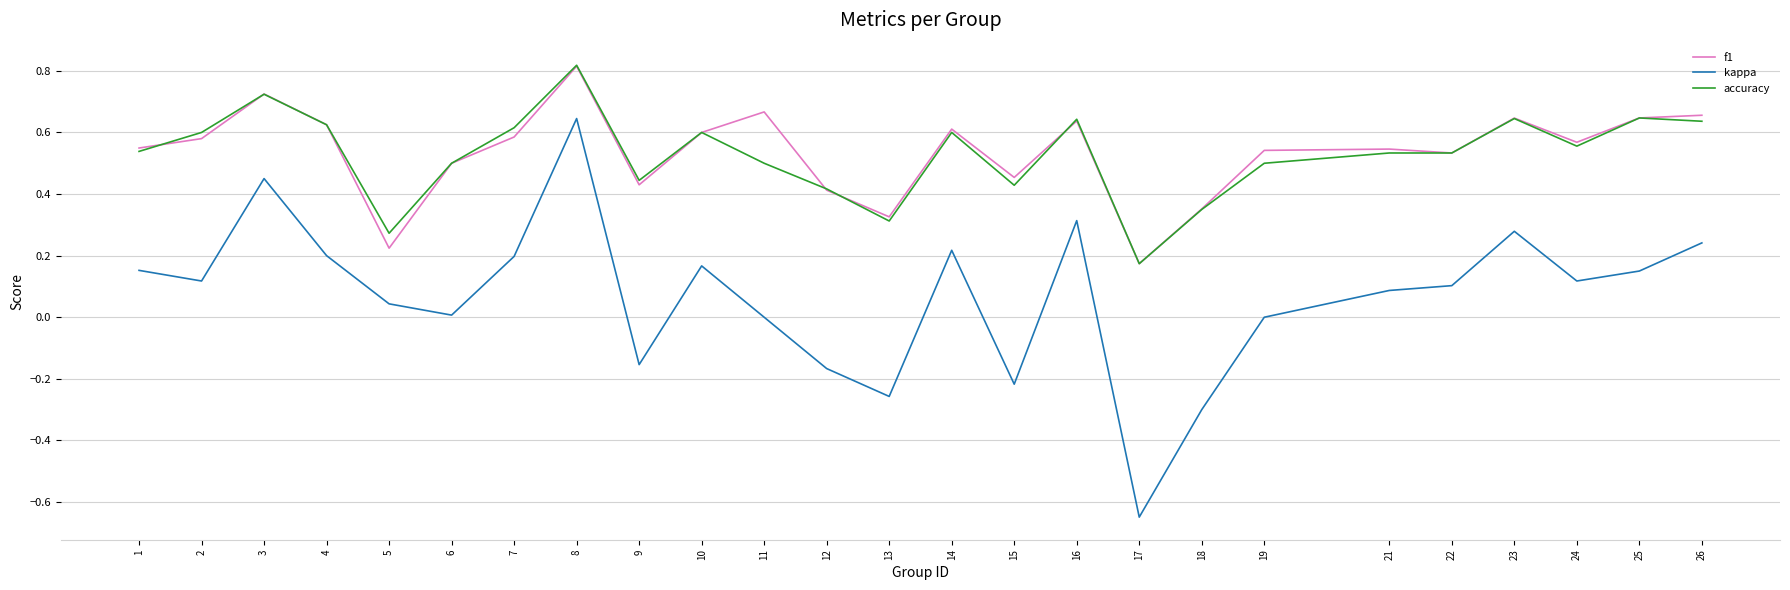

True or false: f1 and kappa intersect in this chart.

False